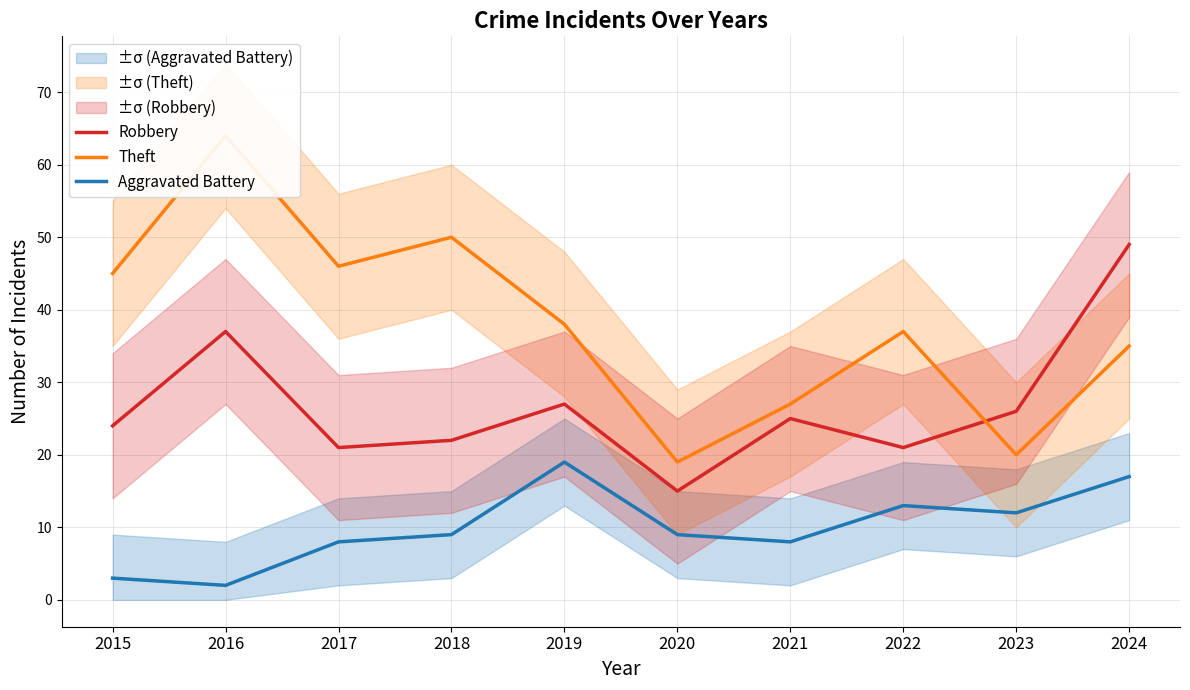

Reading left to right, extract all data points from this chart.

Robbery: 2015=24	2016=37	2017=21	2018=22	2019=27	2020=15	2021=25	2022=21	2023=26	2024=49
Theft: 2015=45	2016=64	2017=46	2018=50	2019=38	2020=19	2021=27	2022=37	2023=20	2024=35
Aggravated Battery: 2015=3	2016=2	2017=8	2018=9	2019=19	2020=9	2021=8	2022=13	2023=12	2024=17